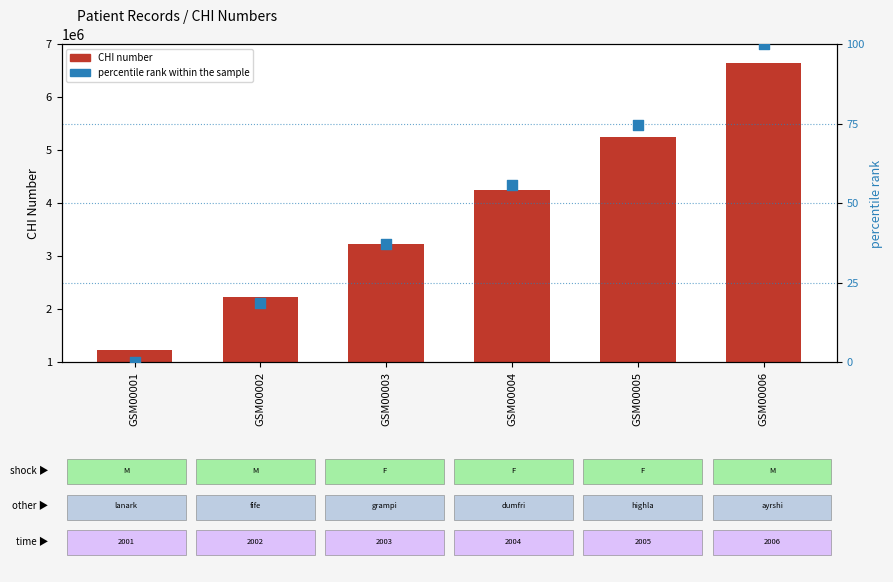

Which series has the largest total across all categories?

CHI number